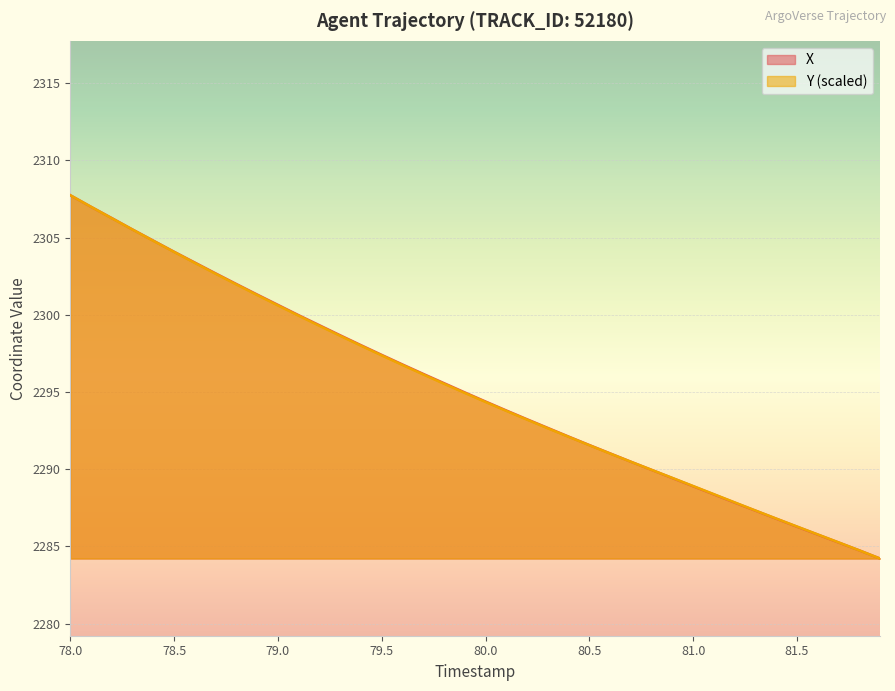

What is the total value across all series at 79.5?

4594.8